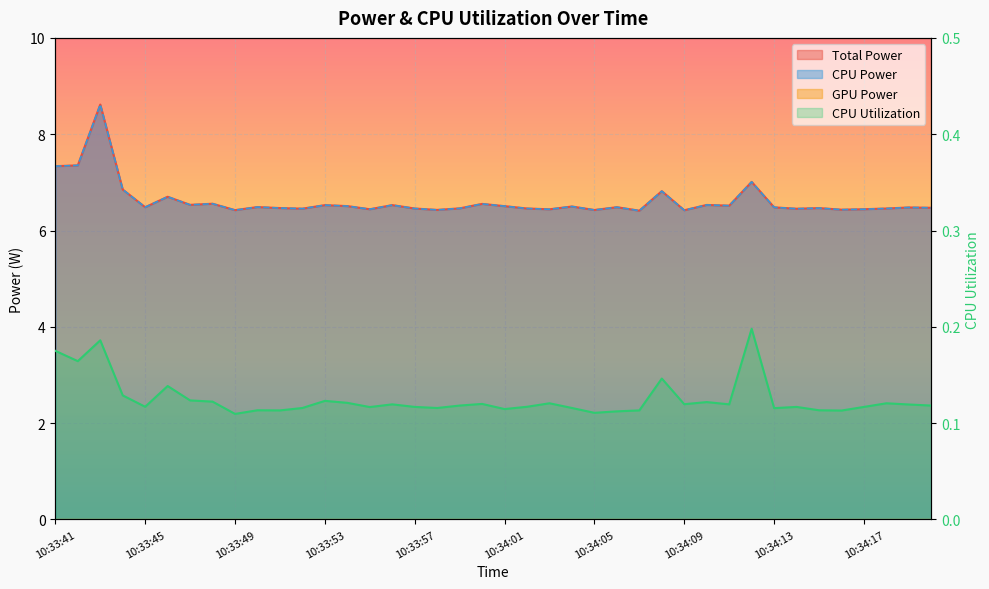

What is the minimum value shown in the chart?

0.1